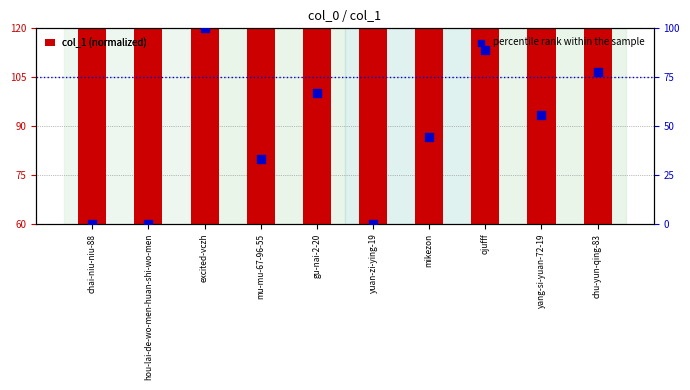

What are all the series names shown in the legend?

col_1 (normalized), percentile rank within the sample